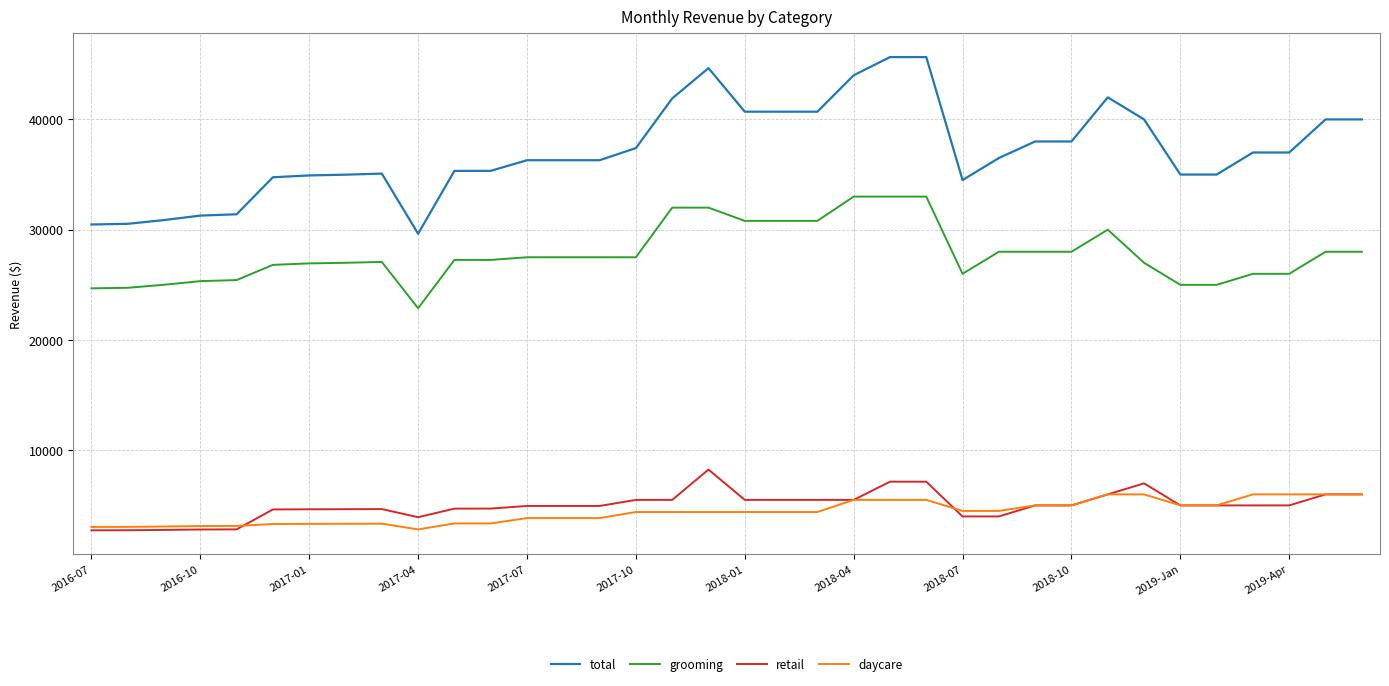

True or false: daycare and grooming cross at least once.

False